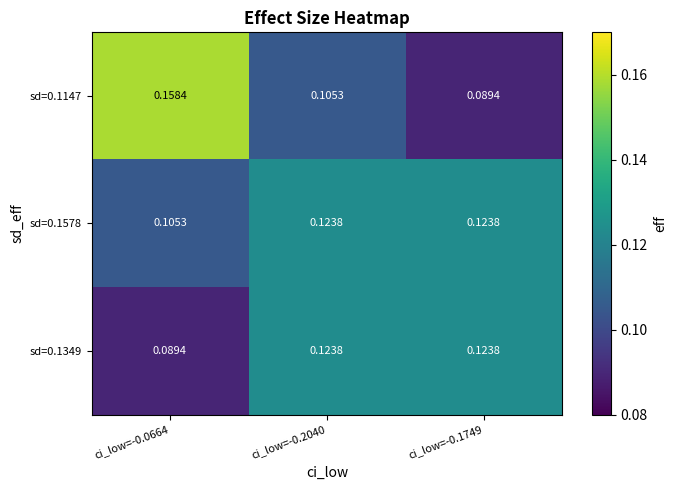

Which series has the largest range (max minus min)?

sd=0.1147